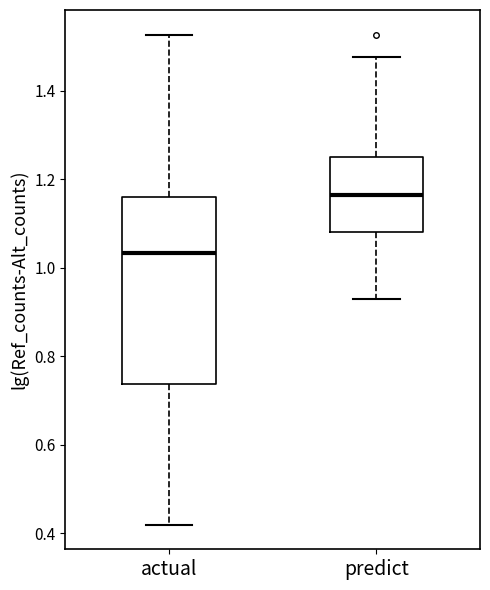

Which box's median line is the lowest?

actual